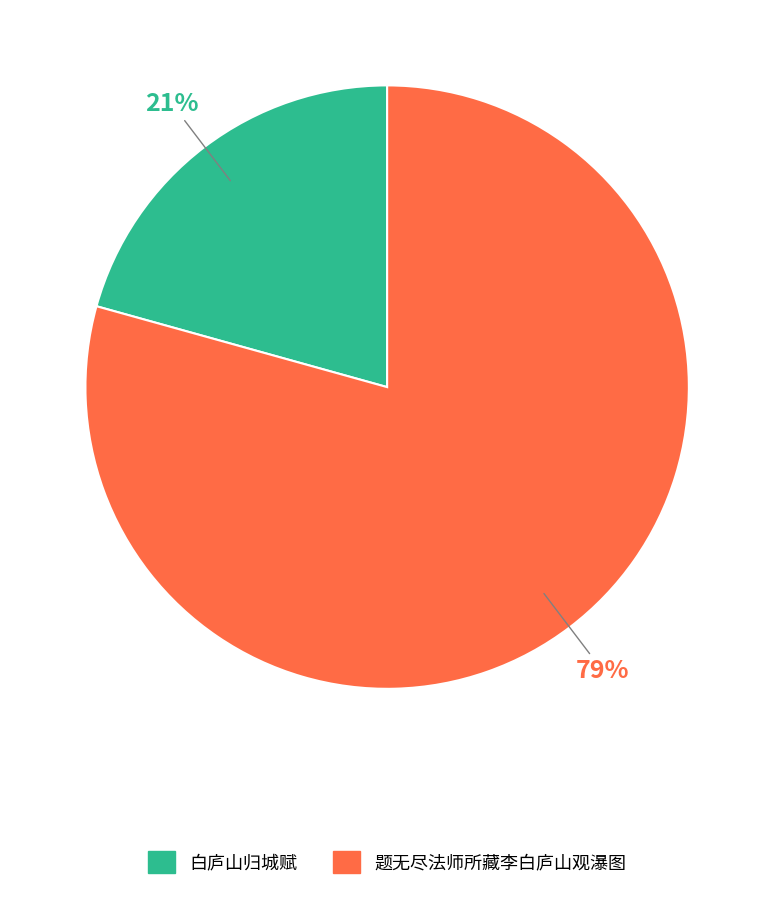

Do 白庐山归城赋 and 题无尽法师所藏李白庐山观瀑图 together represent more than half of the pie?

Yes